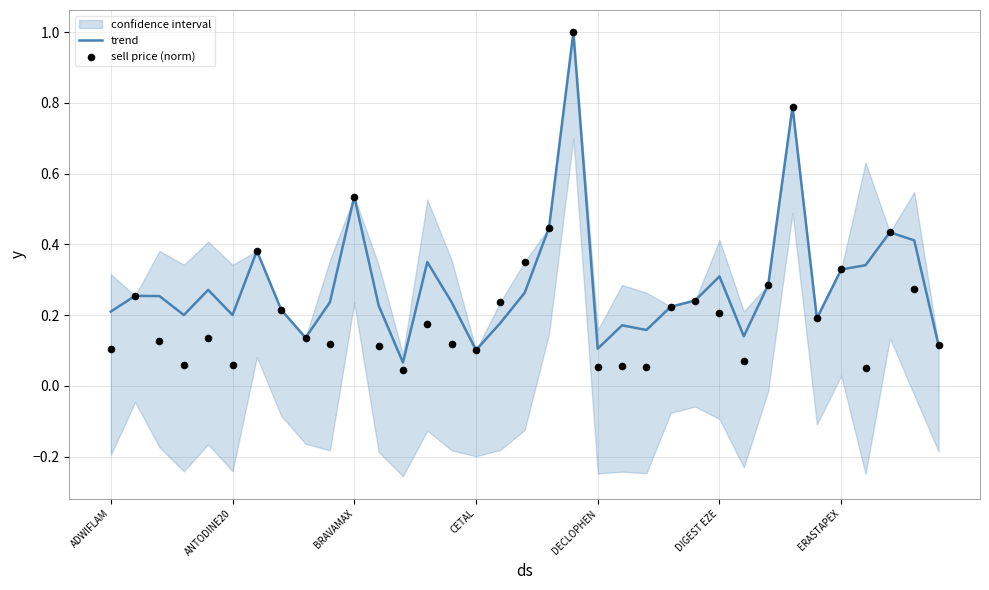

What is the highest value of the trend series?

1.0